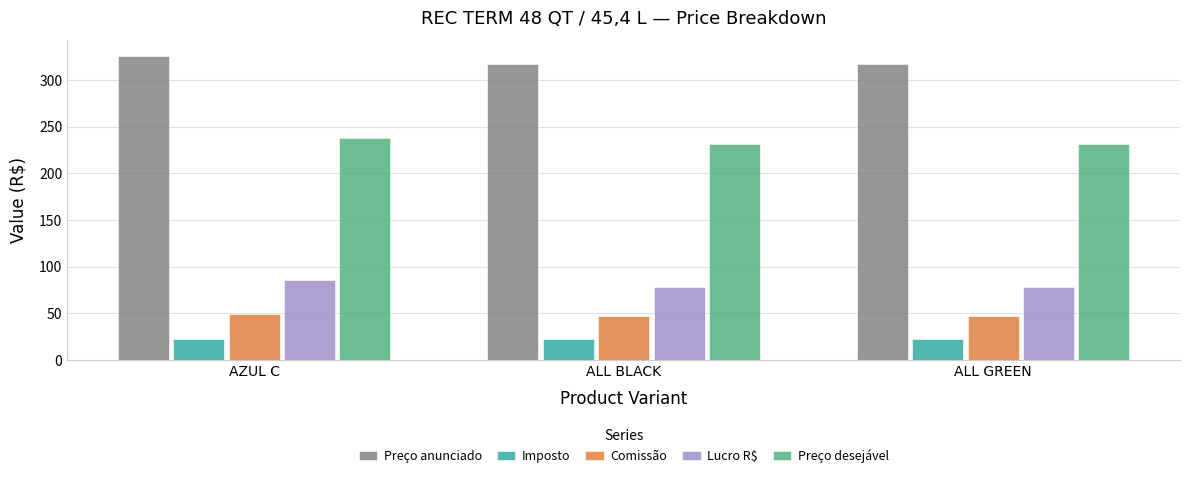

What is the sum of the Preço anunciado values at ALL GREEN and AZUL C?

643.0